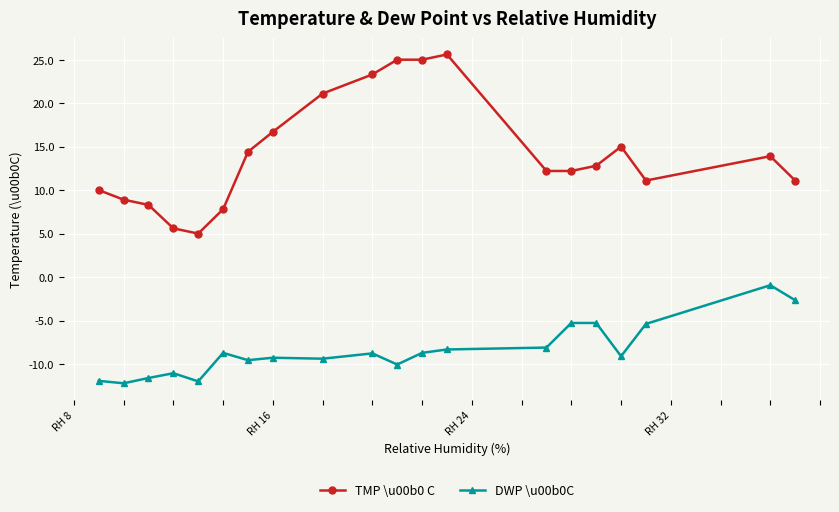

Which series has the largest total across all categories?

TMP \u00b0 C